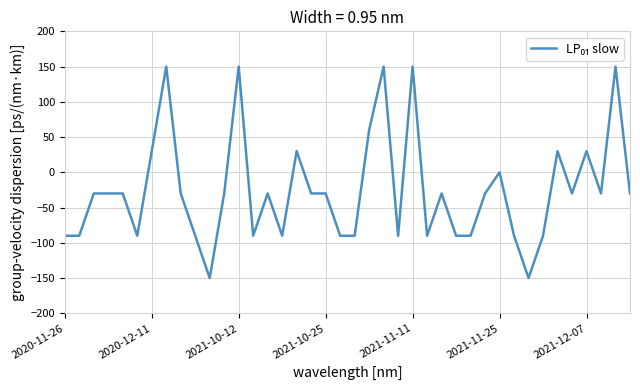

What is the difference between the second highest and minimum values?

300